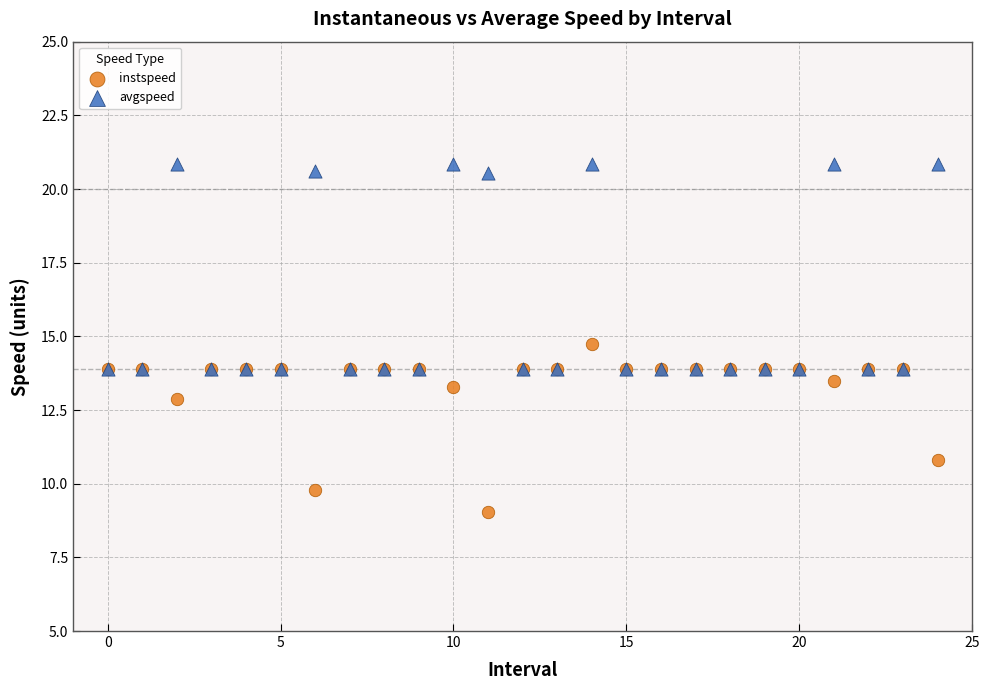

What are all the series names shown in the legend?

instspeed, avgspeed